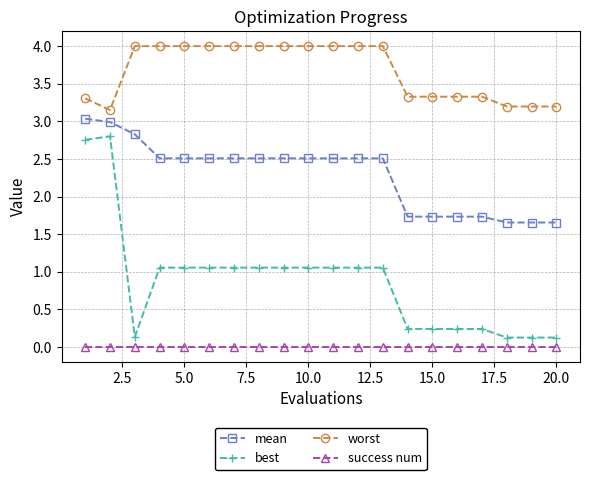

List the series in order of their peak value, lowest first.

success num, best, mean, worst